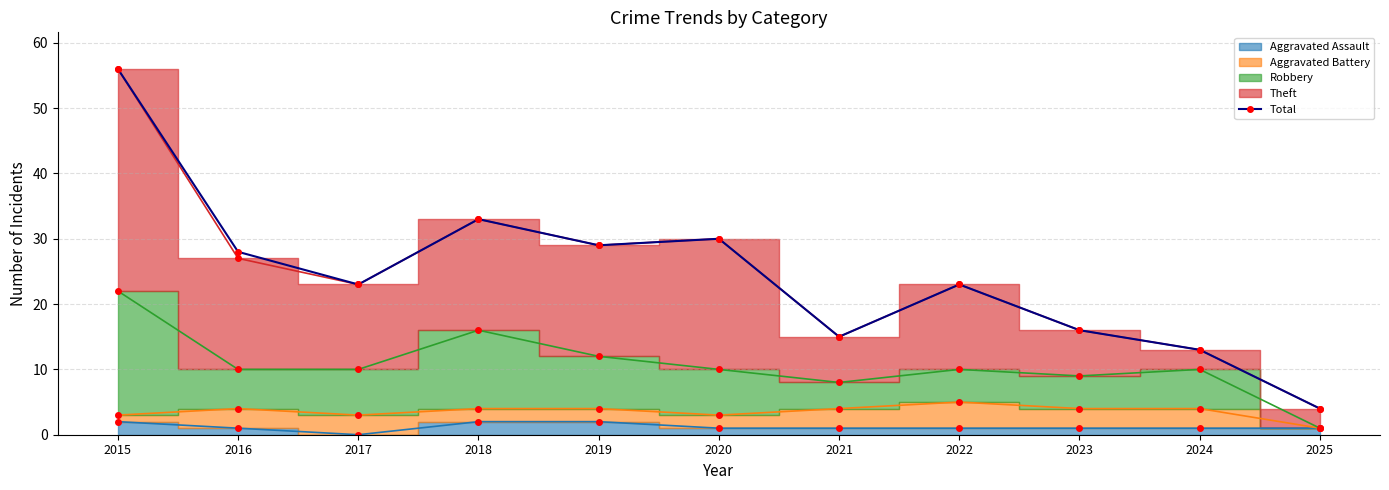

Which has a higher value, 2015 or 2020?

2015